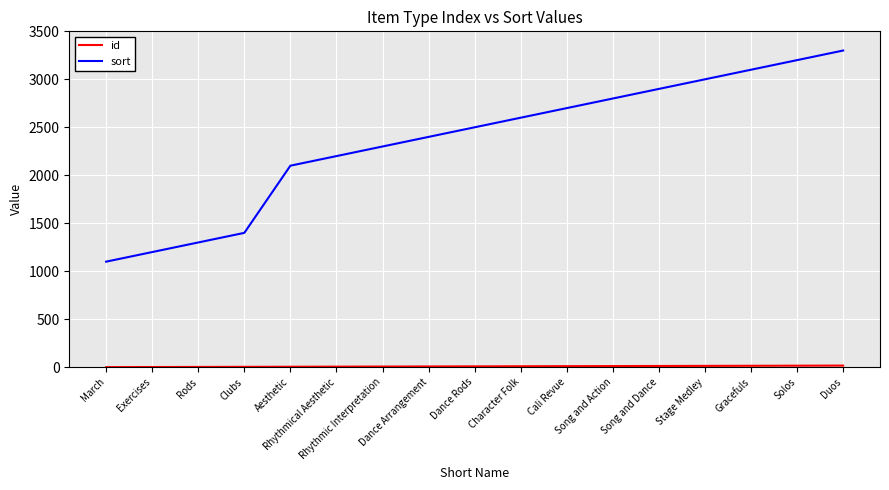

Which series changed the most between Aesthetic and Gracefuls?

sort